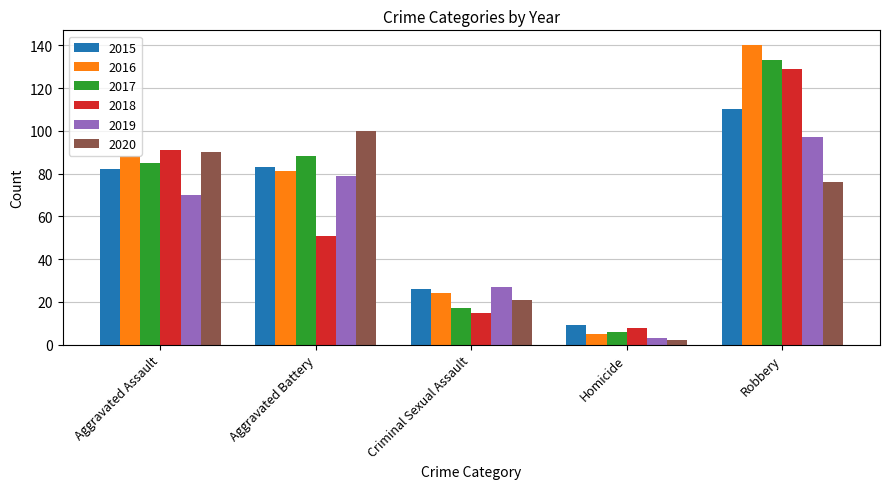

What is the highest value of the 2015 series?

110